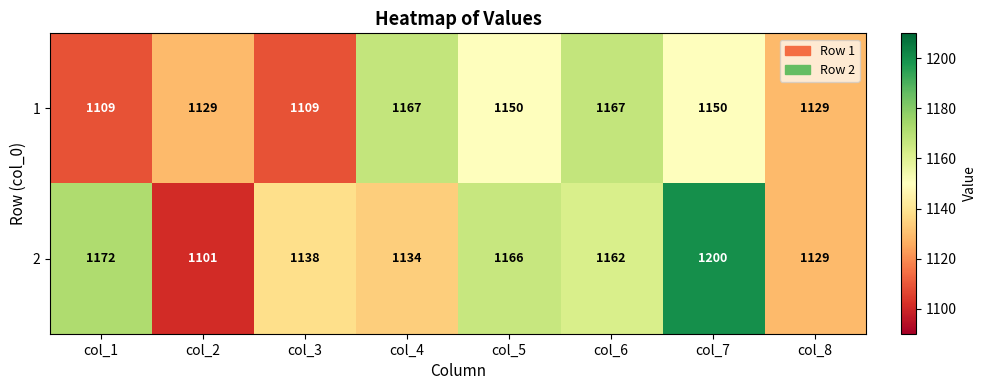

Reading right to left, transcribe all the data shown in this chart.

1: col_8=1129	col_7=1150	col_6=1167	col_5=1150	col_4=1167	col_3=1109	col_2=1129	col_1=1109
2: col_8=1129	col_7=1200	col_6=1162	col_5=1166	col_4=1134	col_3=1138	col_2=1101	col_1=1172